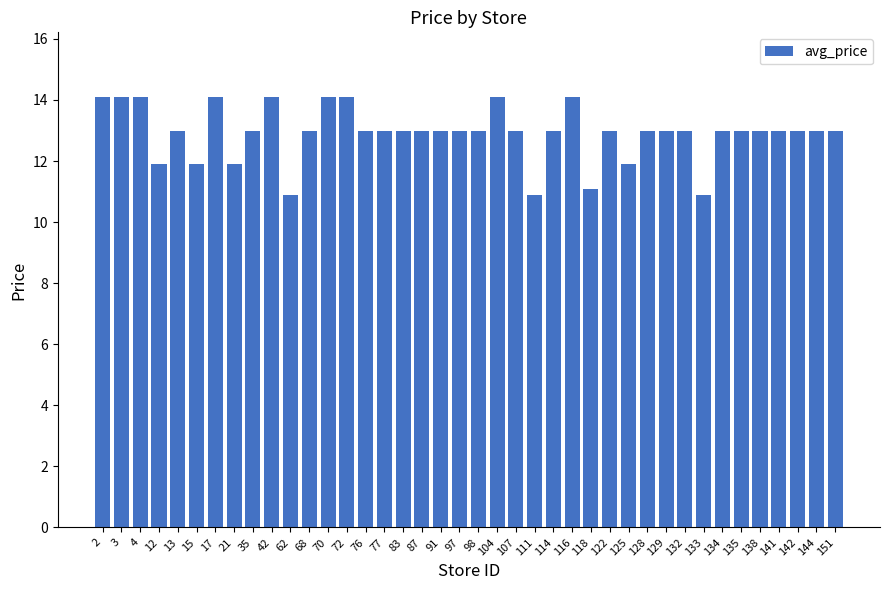

What is the value of the 20th bar from the left?

13.0